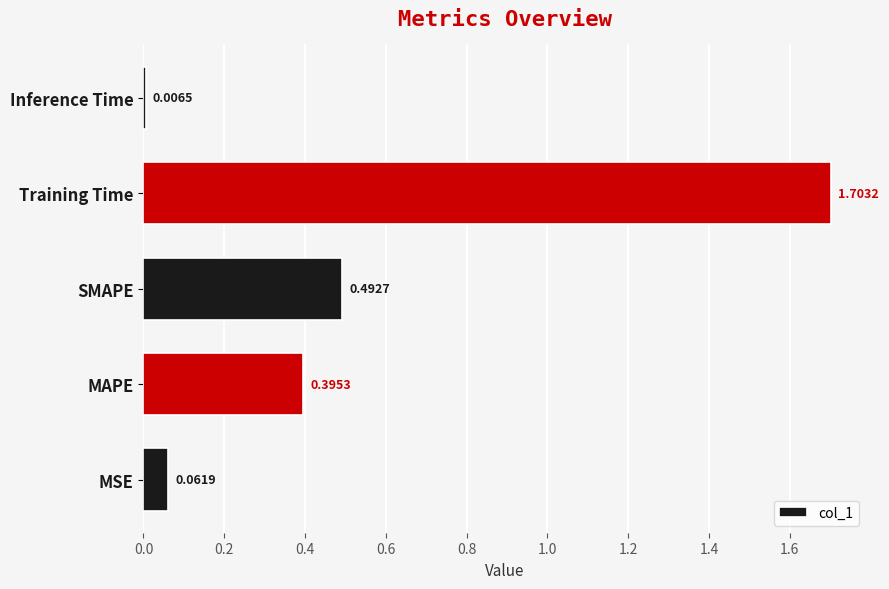

What is the change in value from MSE to MAPE?

+0.3